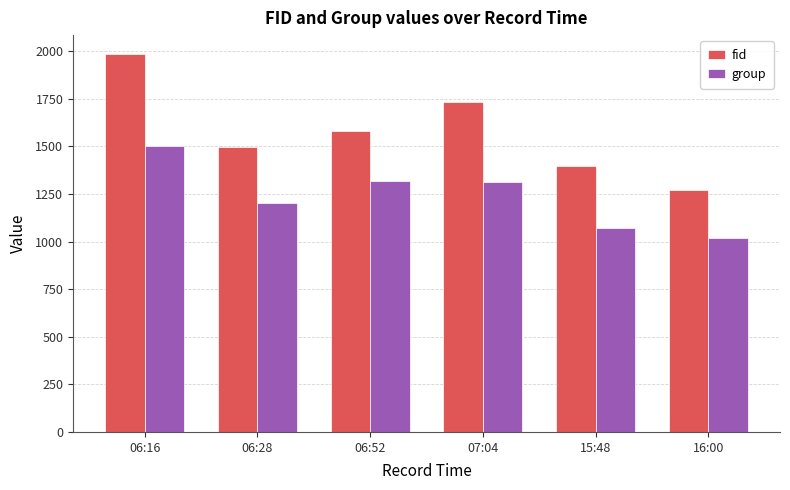

At which label does fid reach its peak?

06:16